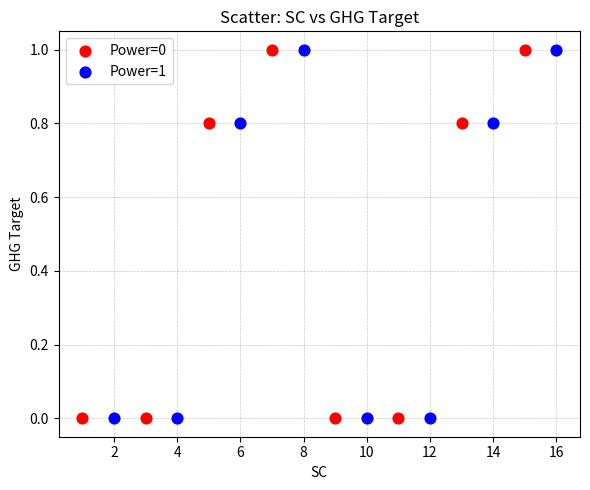

What are all the series names shown in the legend?

Power=0, Power=1